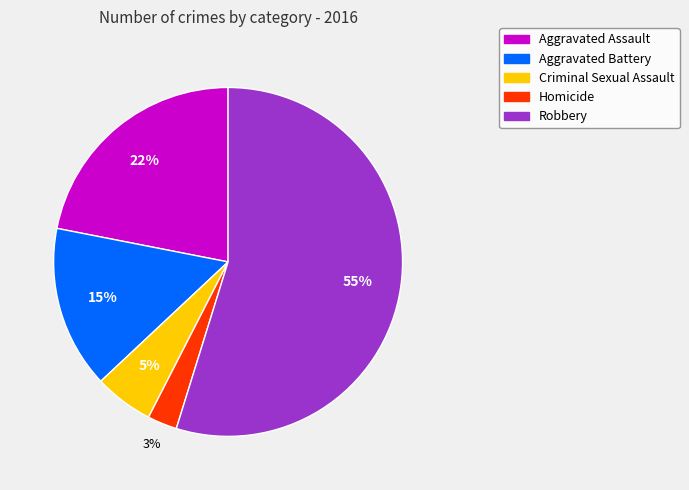

To the nearest percent, what is the average slice percentage?

20%